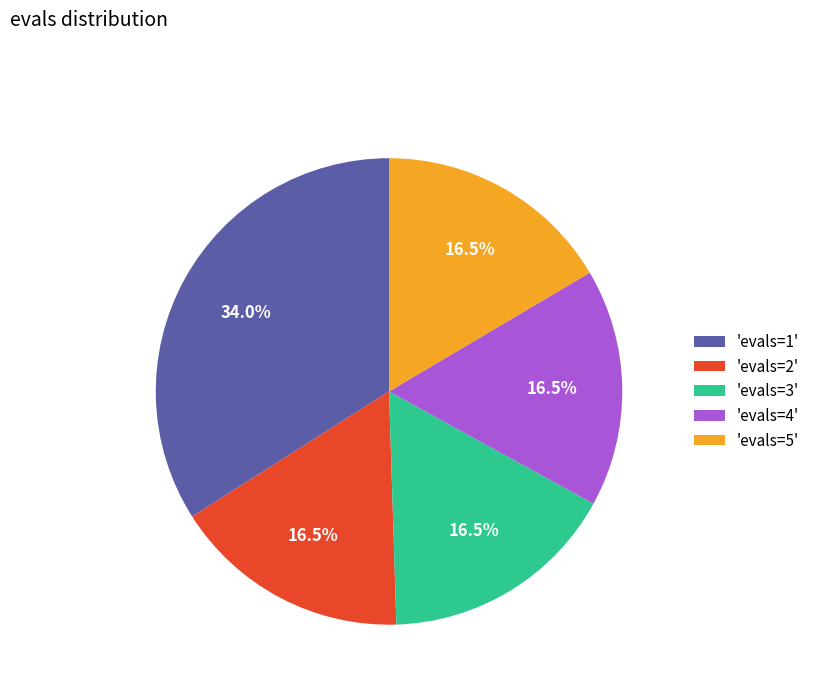

Which slice is the largest?

'evals=1'